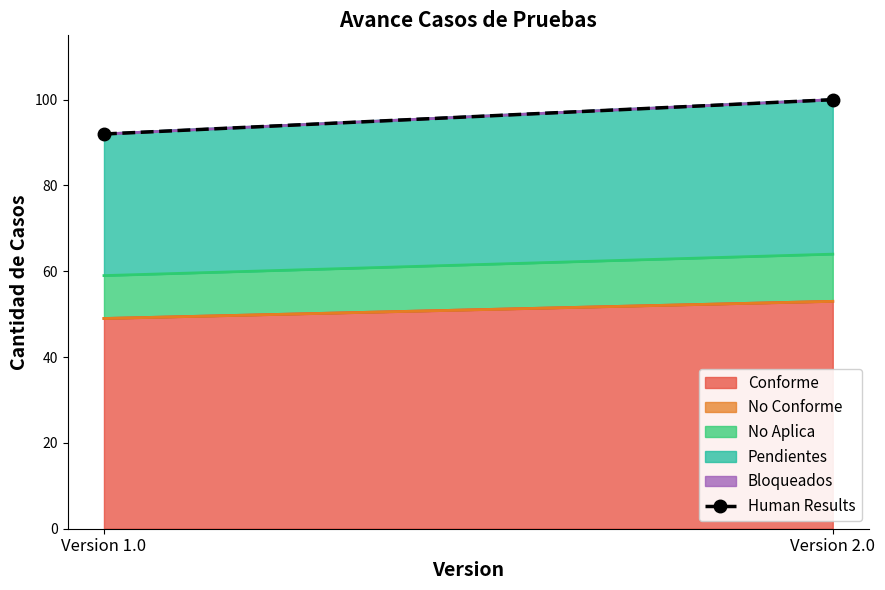

How many values are below 100?

1